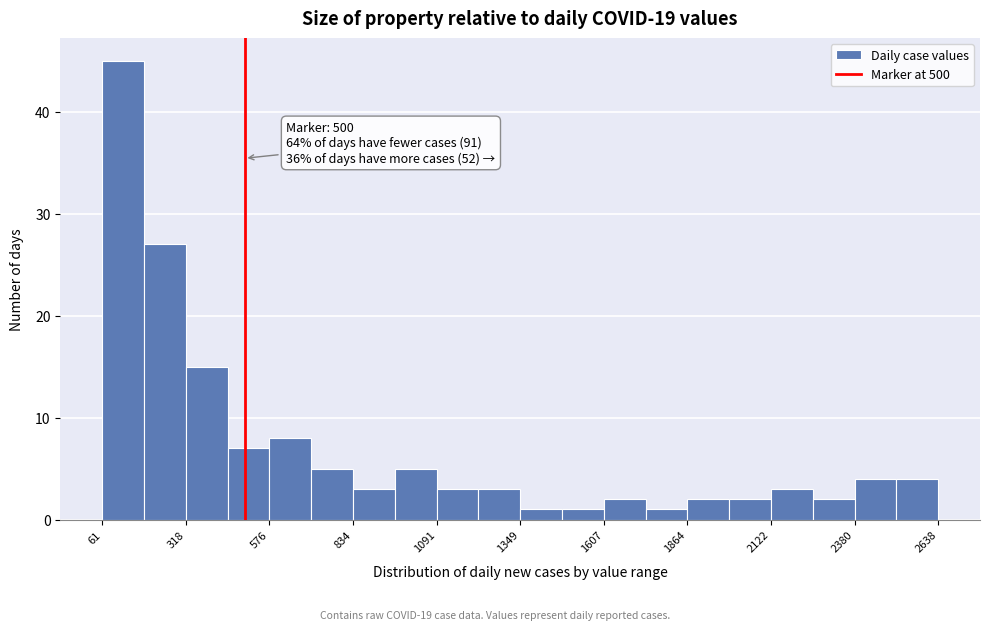

Around what value on the x-axis is the tallest bar? Give the approximate position of its centre, as read against the axis.

150